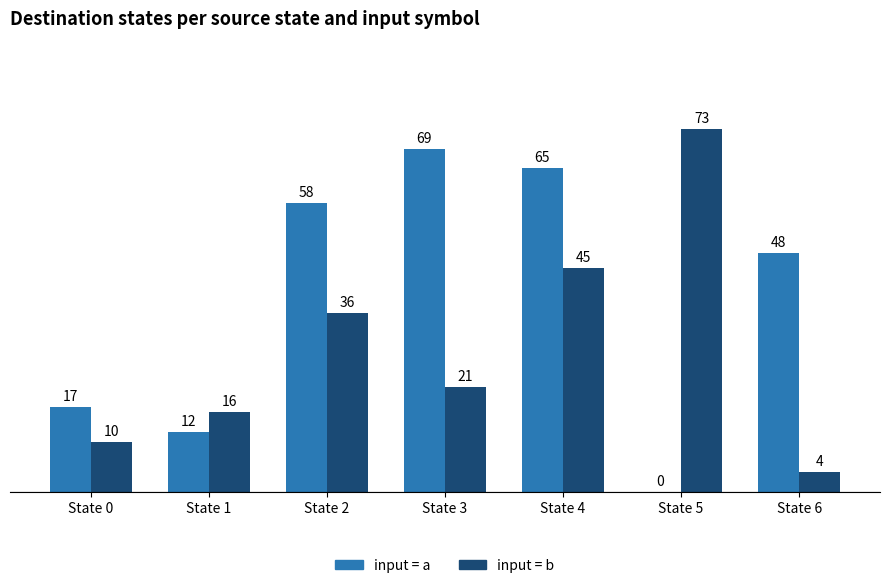

Which category has the highest value across all series?

State 5